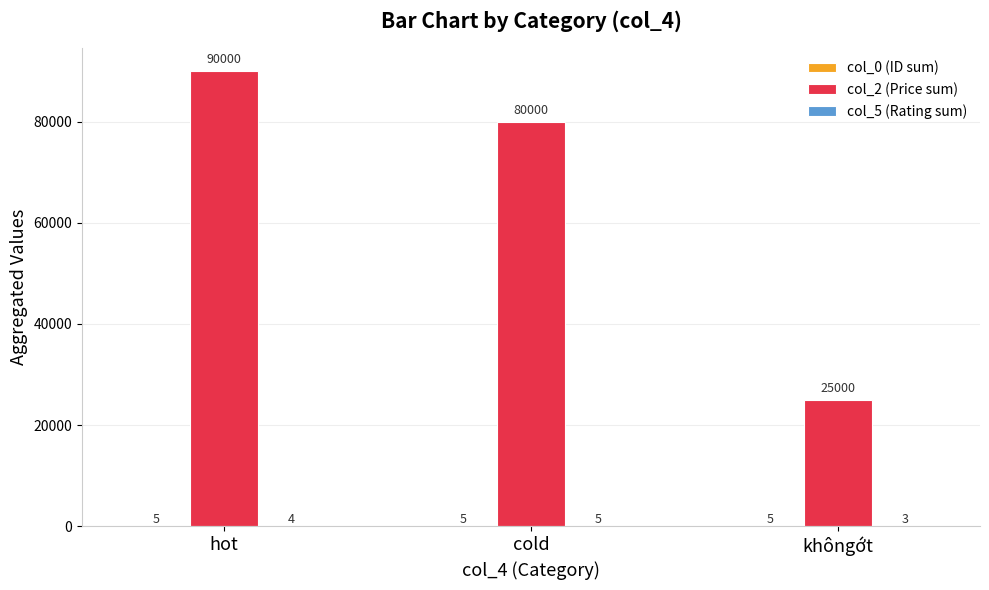

Which label corresponds to the largest value in the chart?

hot